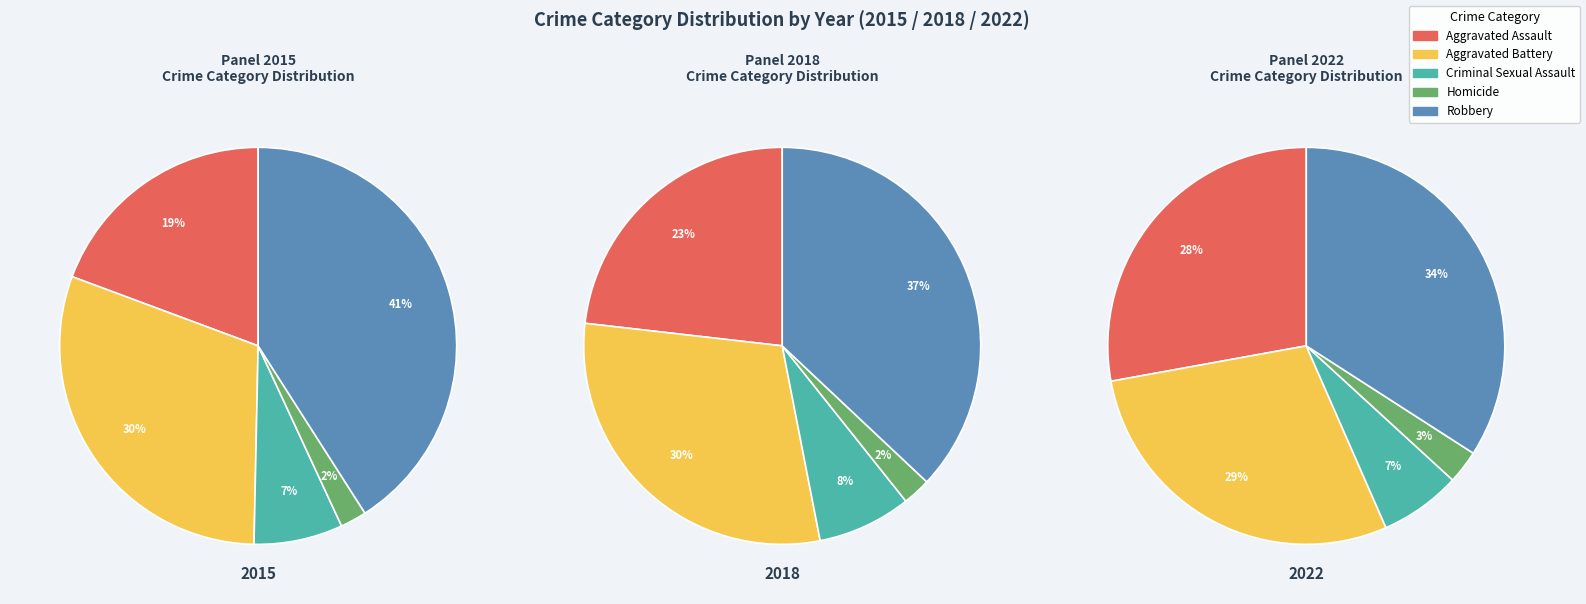

How many segments does this pie chart have?

5